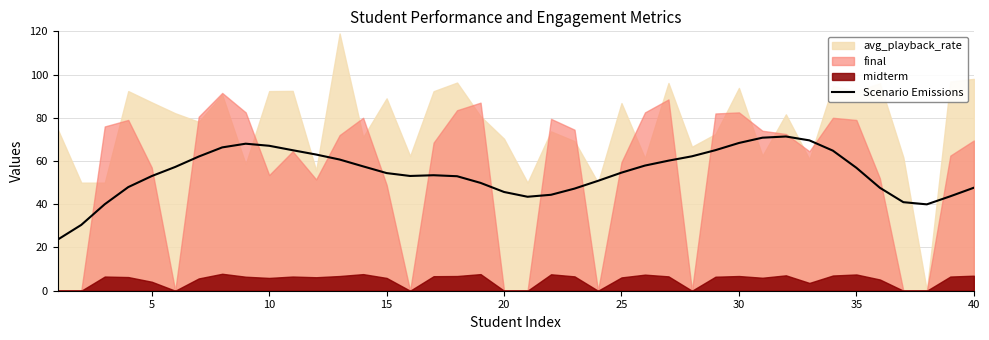

True or false: the data has more than 0 interior local peaks.

True